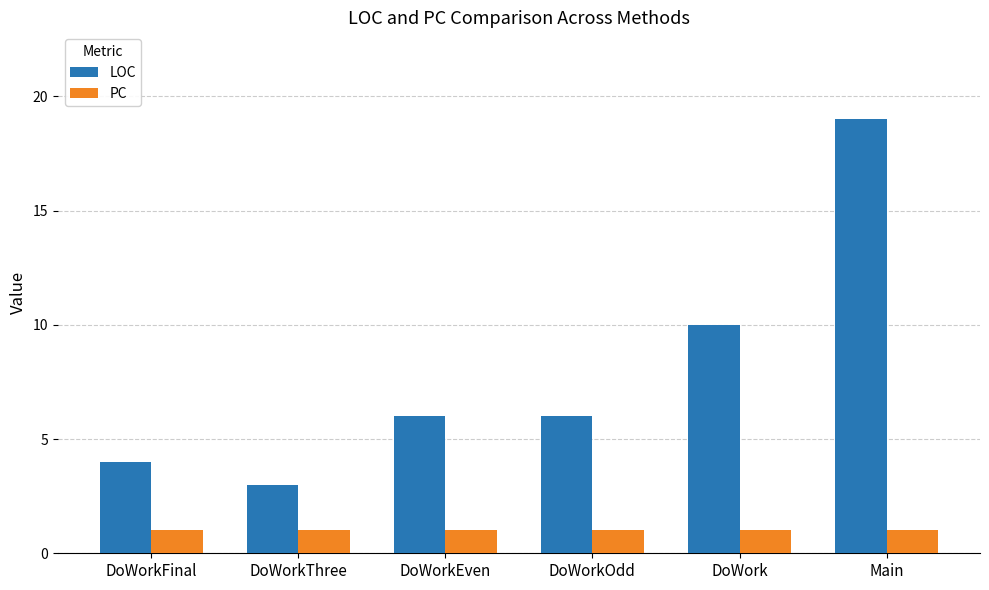

At how many categories does at least one series exceed 1?

6